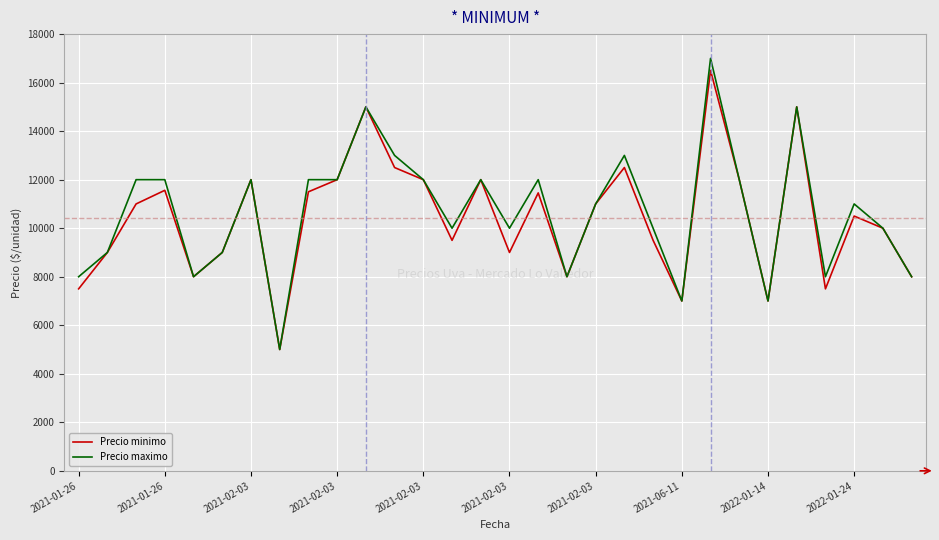

Which series has the largest range (max minus min)?

Precio maximo